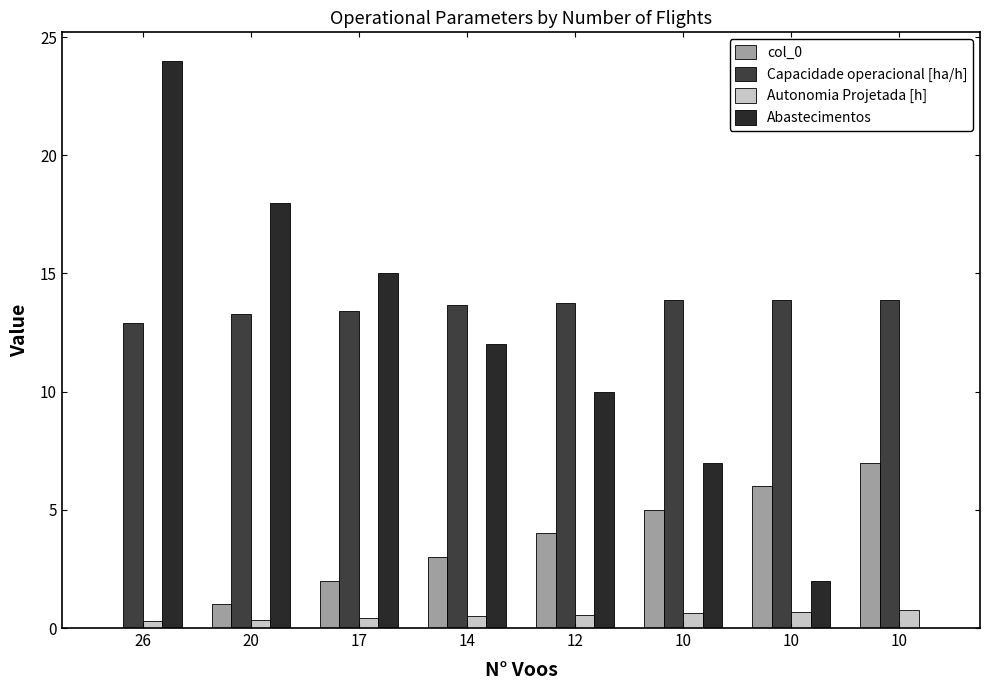

What is the difference between the second highest and minimum values in the Capacidade operacional [ha/h] series?

1.0